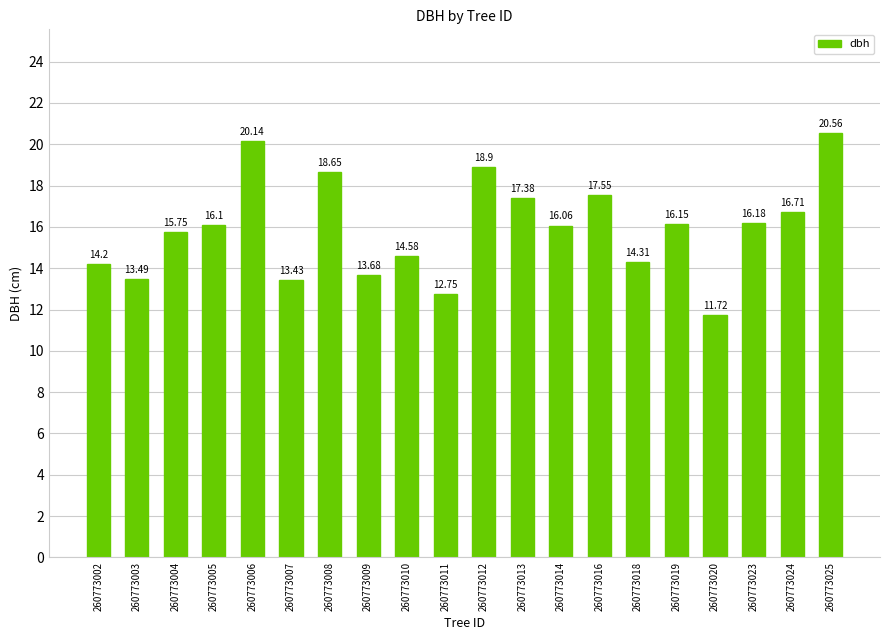

List the labels in order of value, largest first.

260773025, 260773006, 260773012, 260773008, 260773016, 260773013, 260773024, 260773023, 260773019, 260773005, 260773014, 260773004, 260773010, 260773018, 260773002, 260773009, 260773003, 260773007, 260773011, 260773020